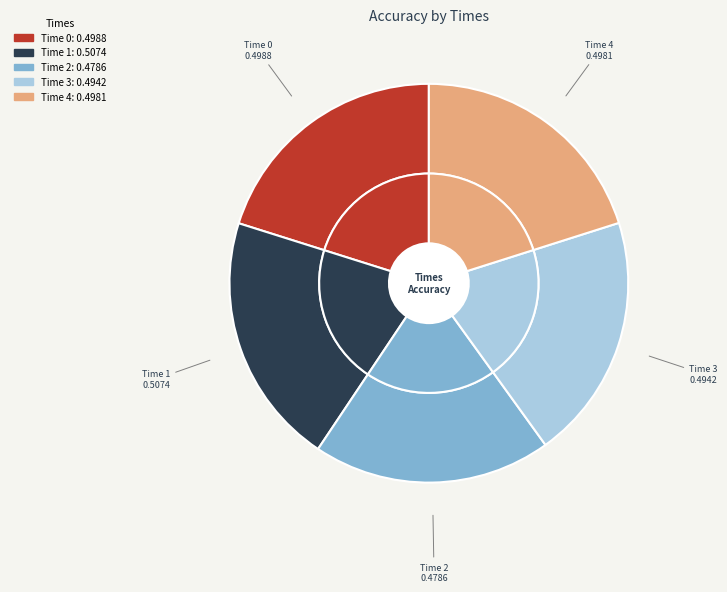

The 1 slice represents 20% of the pie. True or false?

True